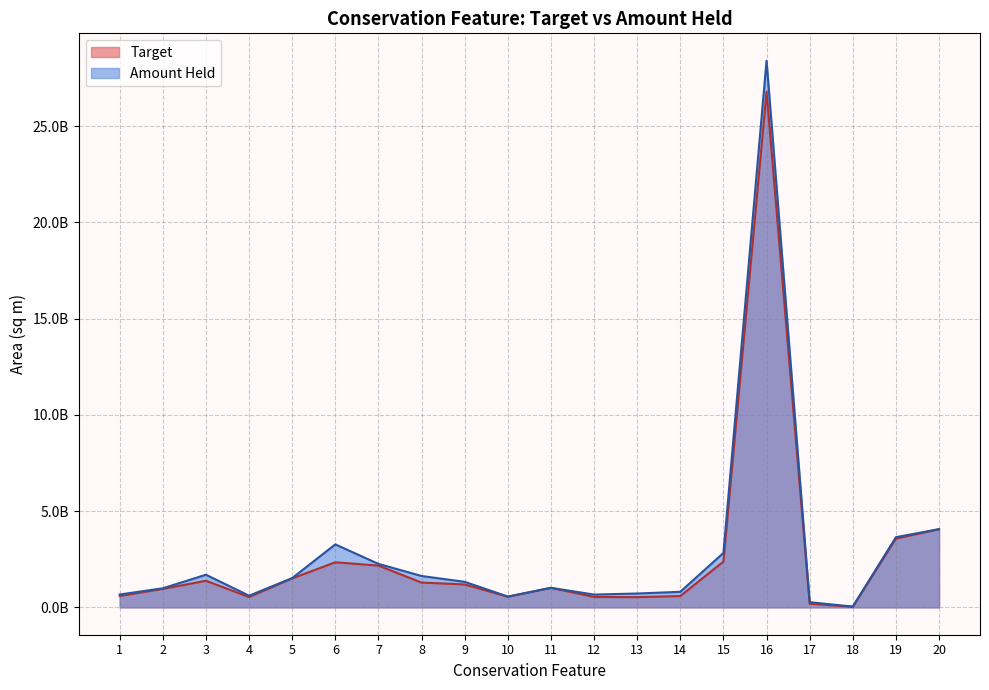

List the labels in order of Target value, largest first.

16, 20, 19, 15, 6, 7, 5, 3, 8, 9, 11, 2, 1, 14, 10, 12, 4, 13, 17, 18